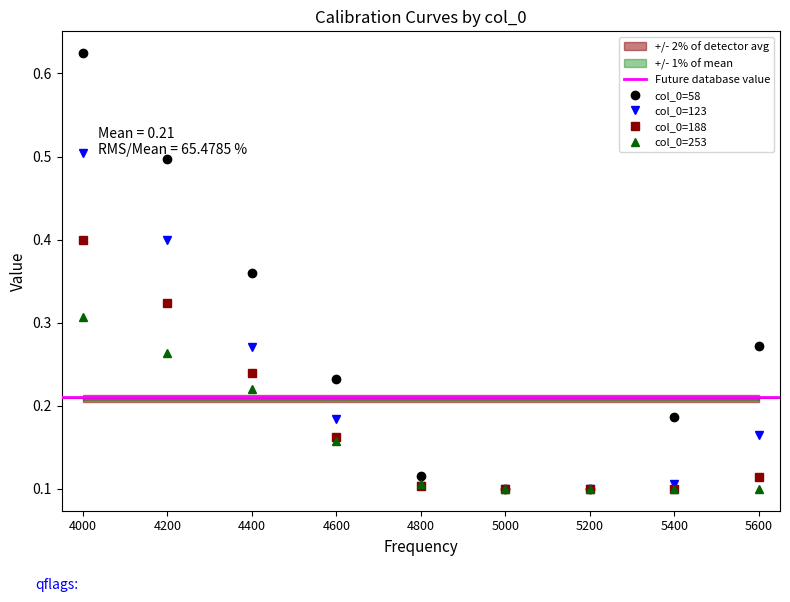

Rank the series at 5400 from highest to lowest value.

58, 123, 188, 253